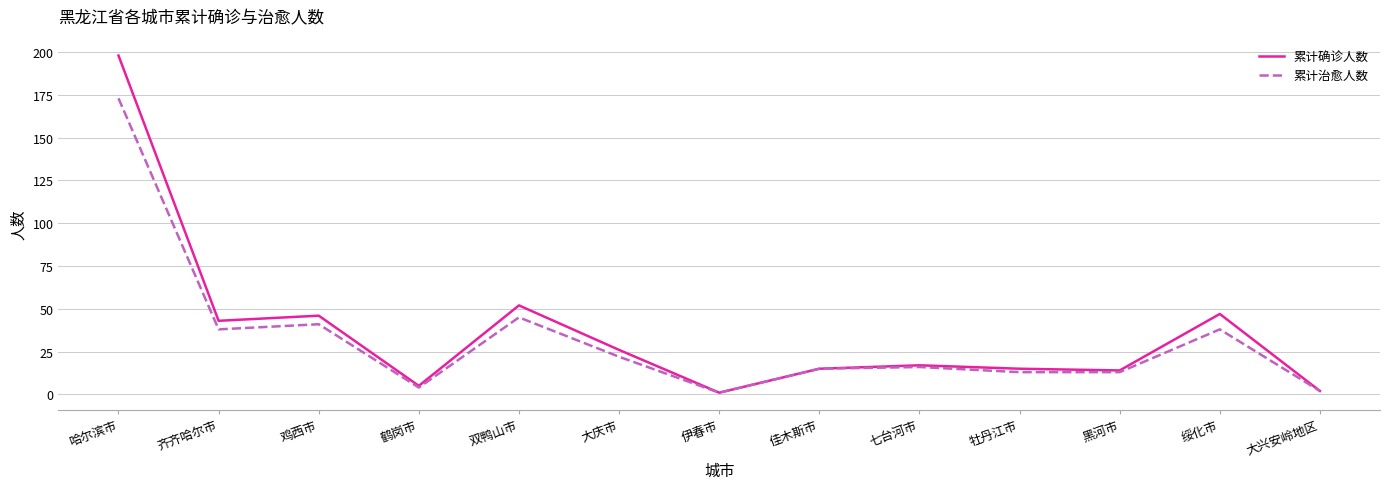

Where does the 累计确诊人数 series first go above 17?

哈尔滨市